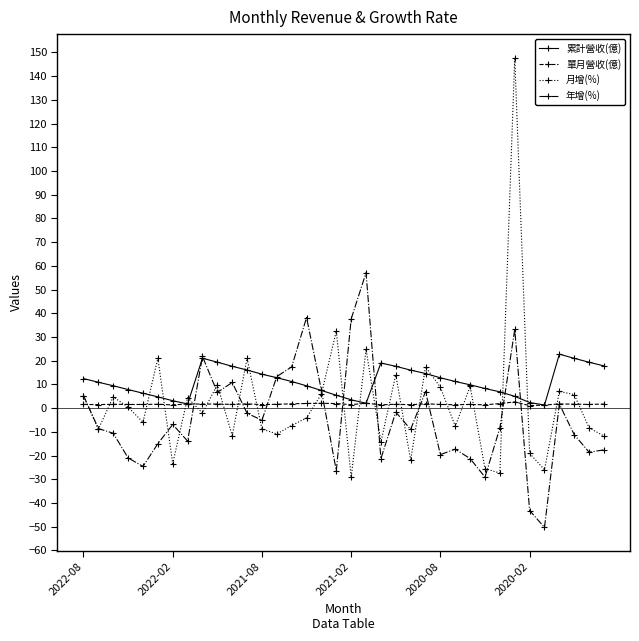

How many data points in 月增(%) are less than -2?

19